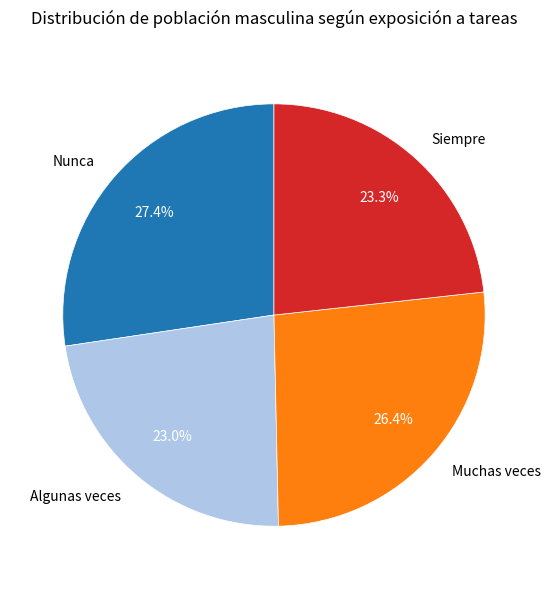

Approximately how many times larger is the value at Muchas veces compared to Algunas veces?

1.1